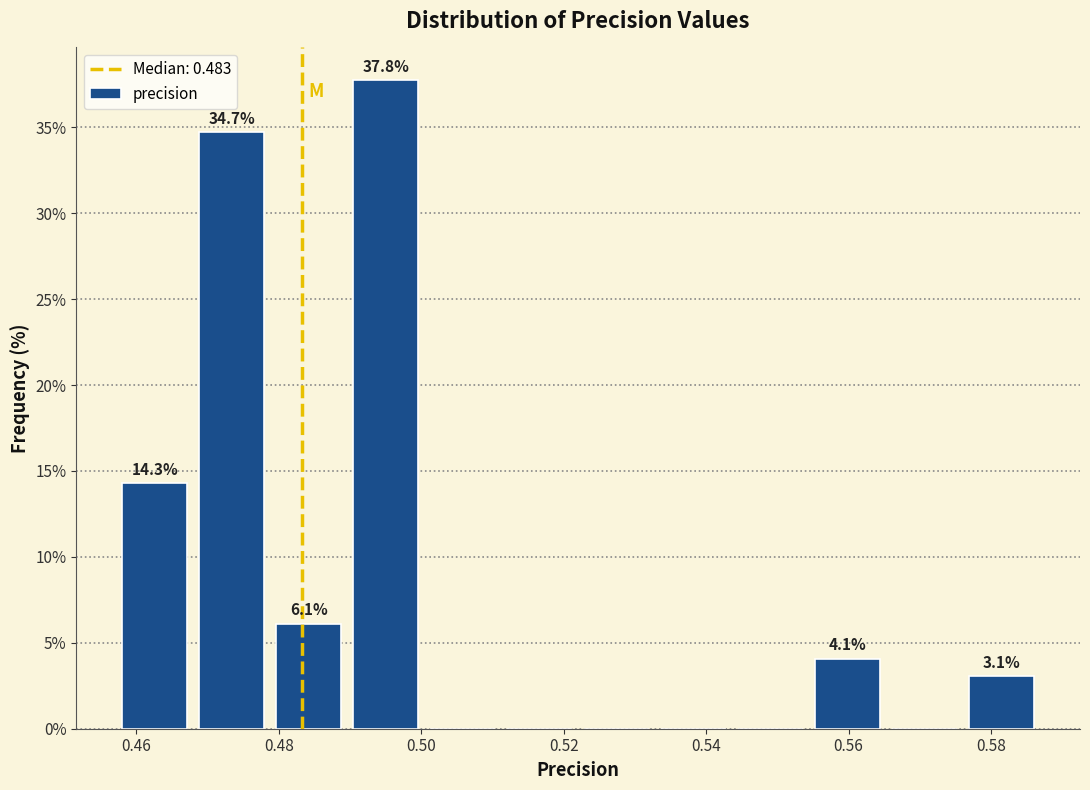

Over which range of the x-axis is the bar tallest?

0.490 to 0.500